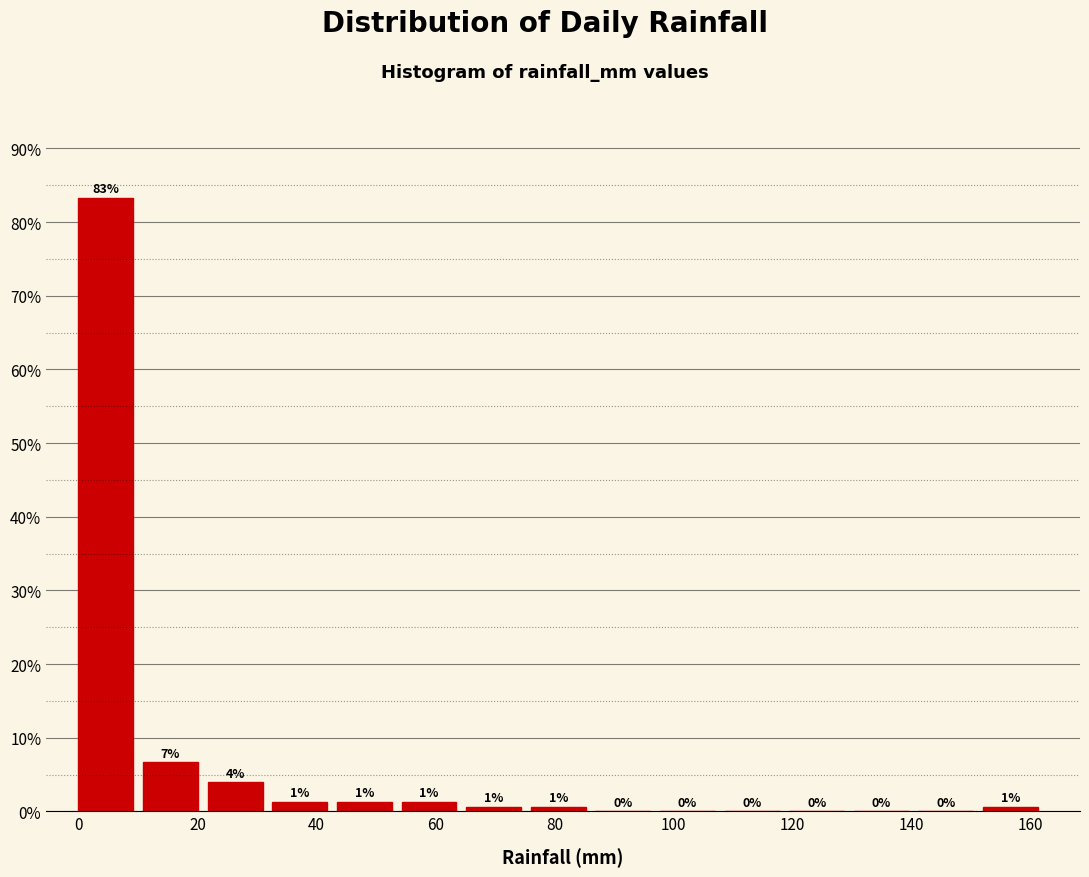

Over which range of the x-axis is the bar tallest?

0 to 10